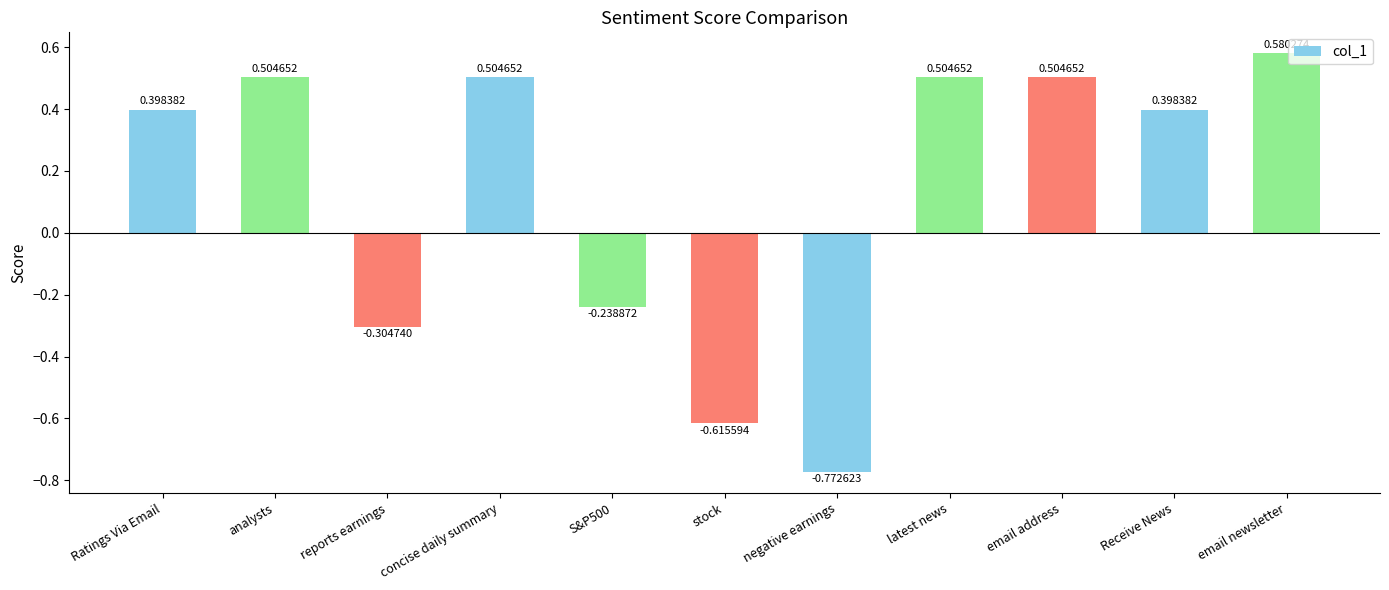

Is it true that the value at Receive News is 0.1?

False